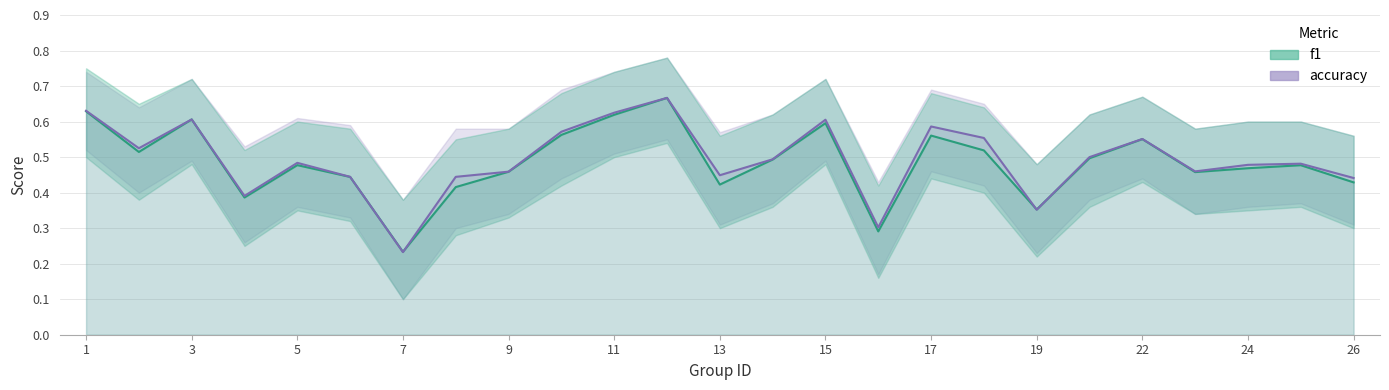

Where is accuracy nearest to the value 0?

7